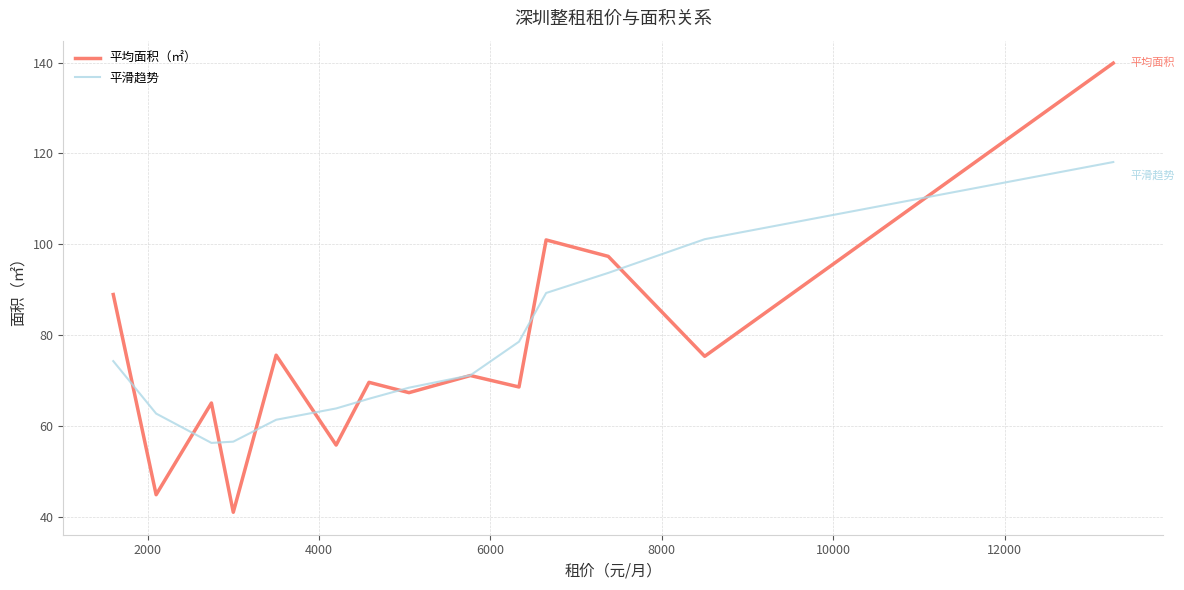

Which series has the largest range (max minus min)?

平均面积（㎡）